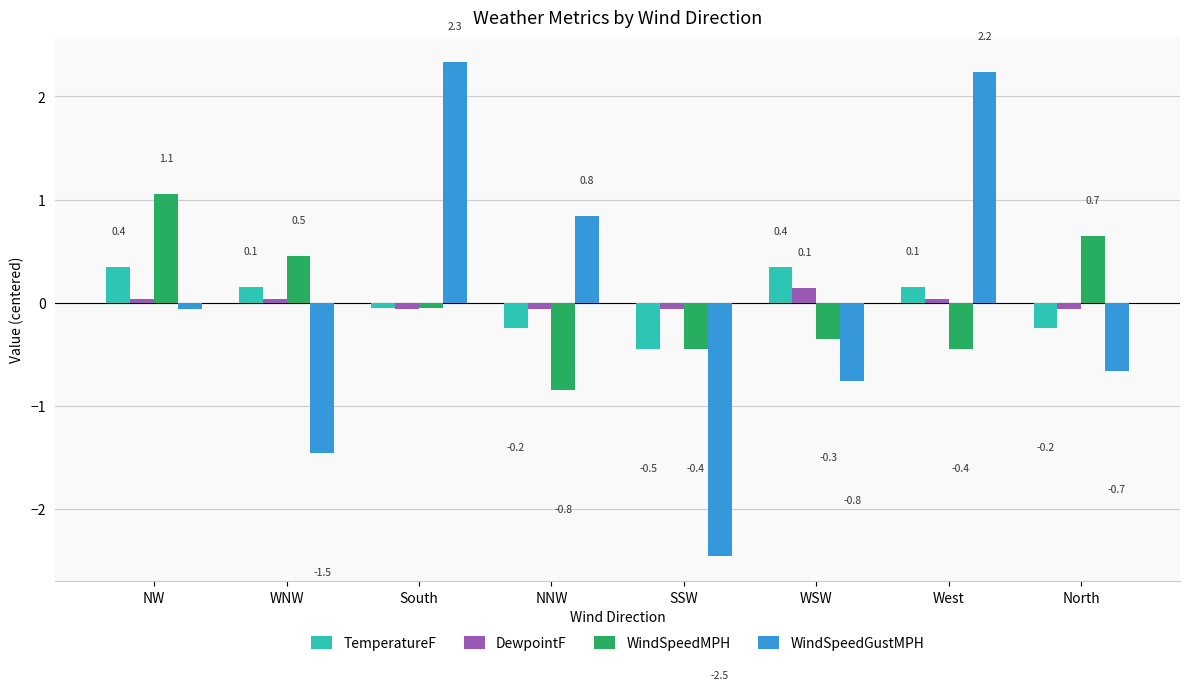

What is the smallest value displayed?

-2.5